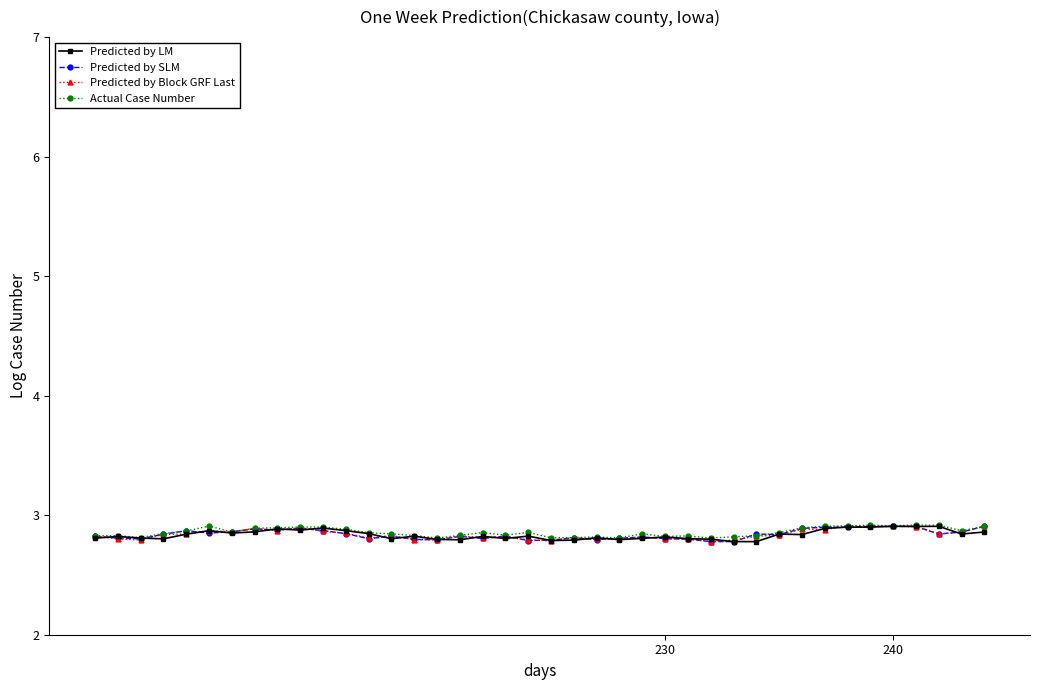

At how many categories does at least one series exceed 2?

40